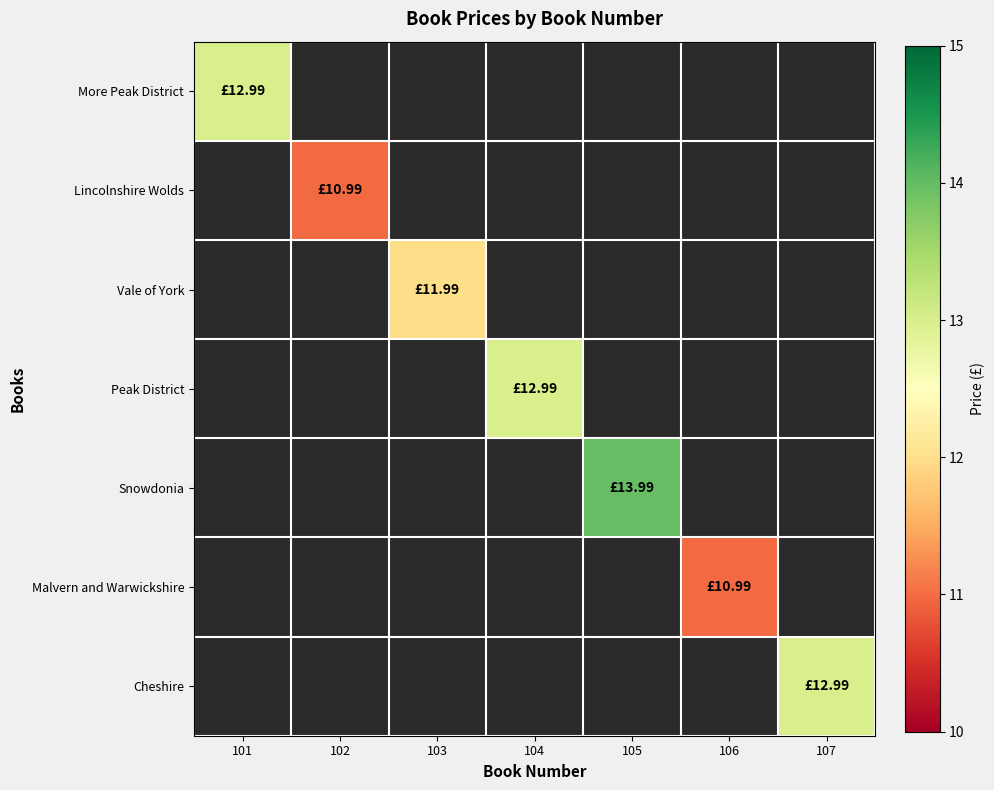

Reading right to left, list all the values displayed in this chart.

More Peak District: 107=0.0	106=0.0	105=0.0	104=0.0	103=0.0	102=0.0	101=13.0
Lincolnshire Wolds: 107=0.0	106=0.0	105=0.0	104=0.0	103=0.0	102=11.0	101=0.0
Vale of York: 107=0.0	106=0.0	105=0.0	104=0.0	103=12.0	102=0.0	101=0.0
Peak District: 107=0.0	106=0.0	105=0.0	104=13.0	103=0.0	102=0.0	101=0.0
Snowdonia: 107=0.0	106=0.0	105=14.0	104=0.0	103=0.0	102=0.0	101=0.0
Malvern and Warwickshire: 107=0.0	106=11.0	105=0.0	104=0.0	103=0.0	102=0.0	101=0.0
Cheshire: 107=13.0	106=0.0	105=0.0	104=0.0	103=0.0	102=0.0	101=0.0